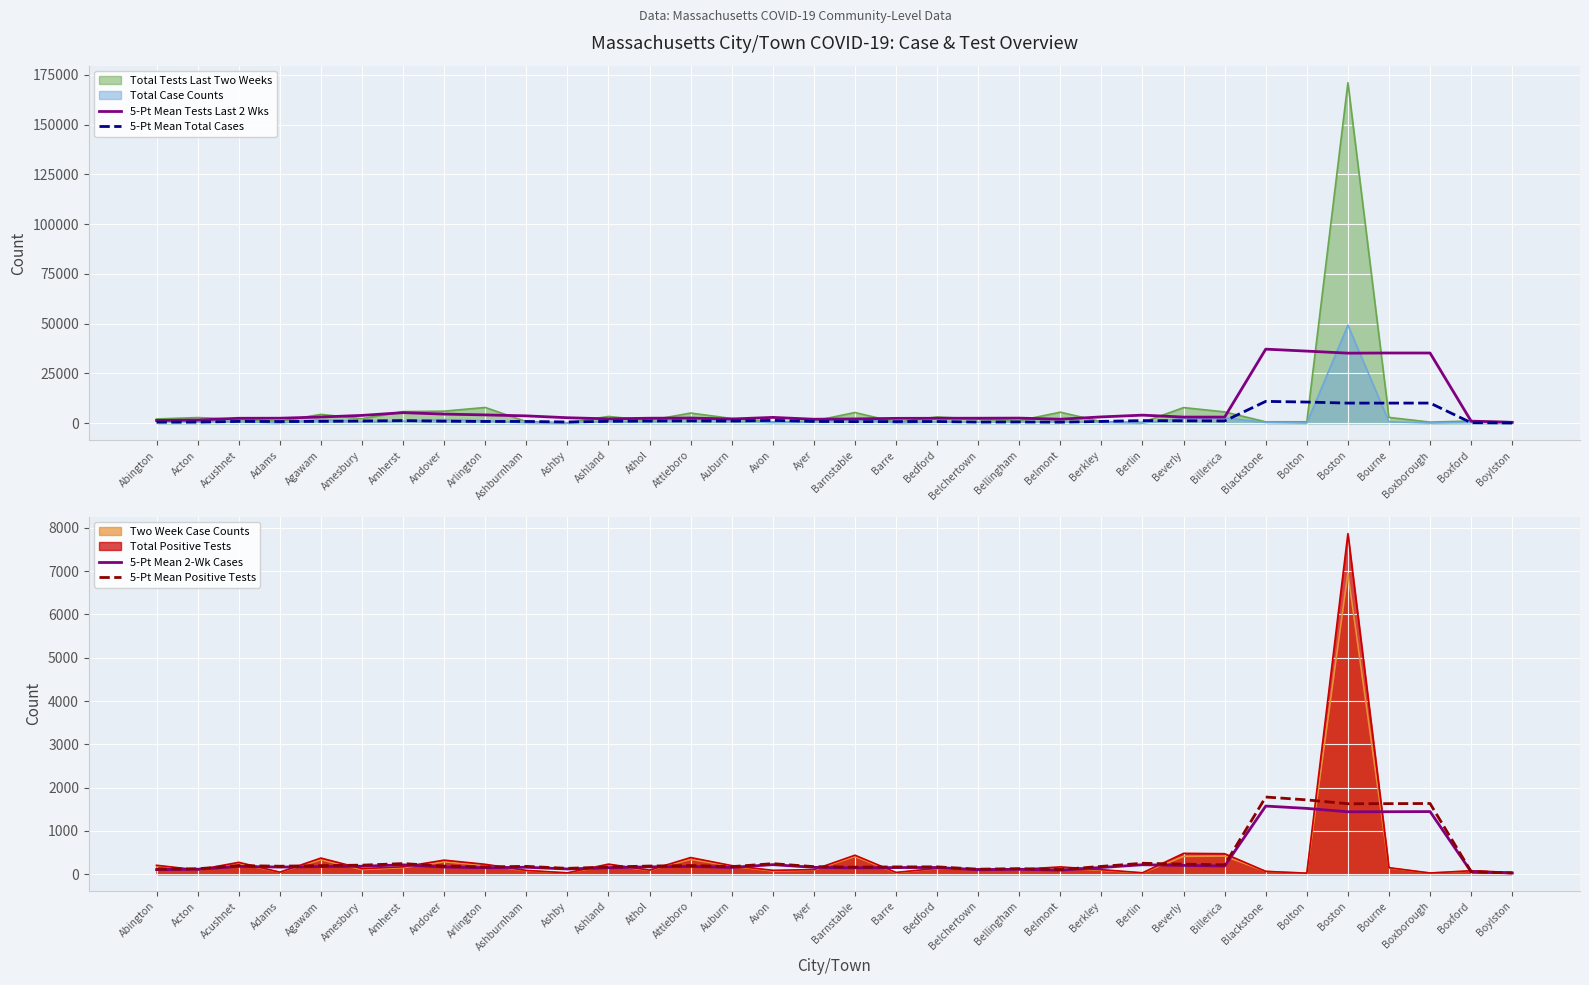

What is the highest value of the 5-Pt Mean Total Cases series?

10997.8